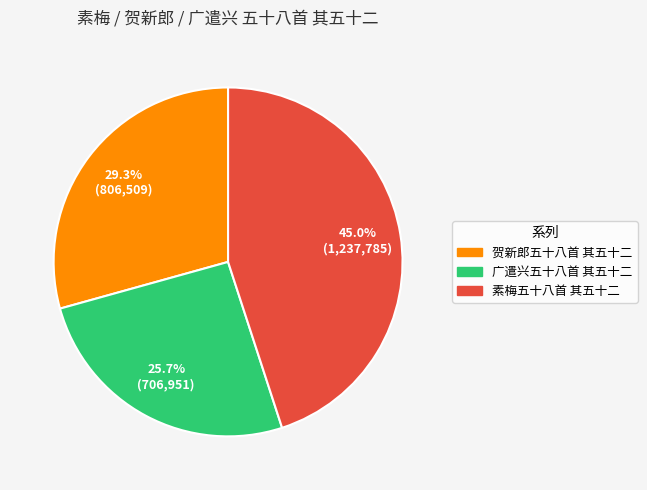

Combined, do 贺新郎五十八首 其五十二 and 素梅五十八首 其五十二 account for over 50%?

Yes